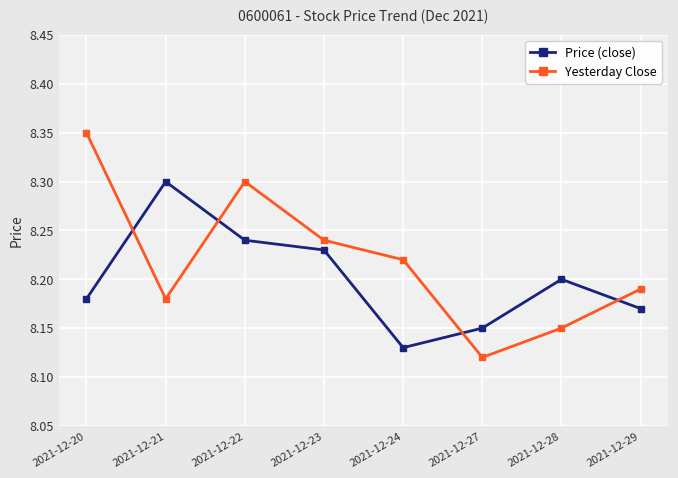

How many data points does each series have?

8